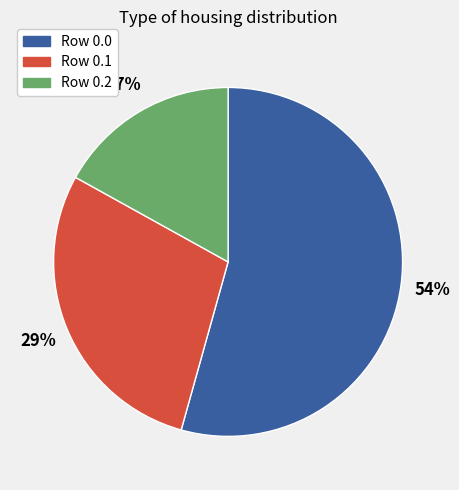

Rank the categories by value from lowest to highest.

Row 0.2, Row 0.1, Row 0.0